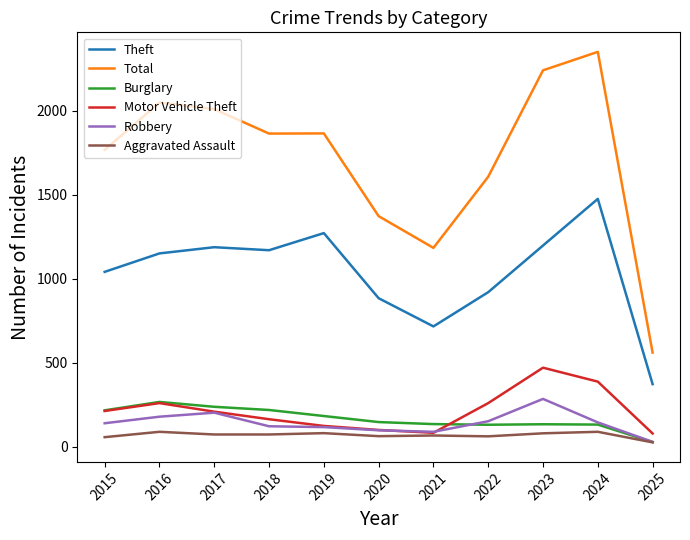

Does the chart have visible grid lines?

No